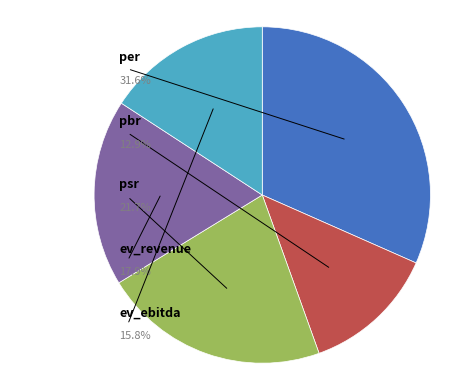

To the nearest percent, what is the average slice percentage?

20%